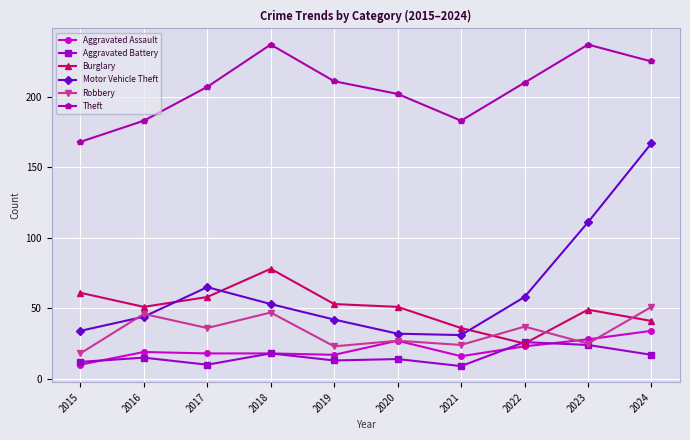

Is the value of Theft at 2016 greater than the value of Motor Vehicle Theft at 2018?

Yes